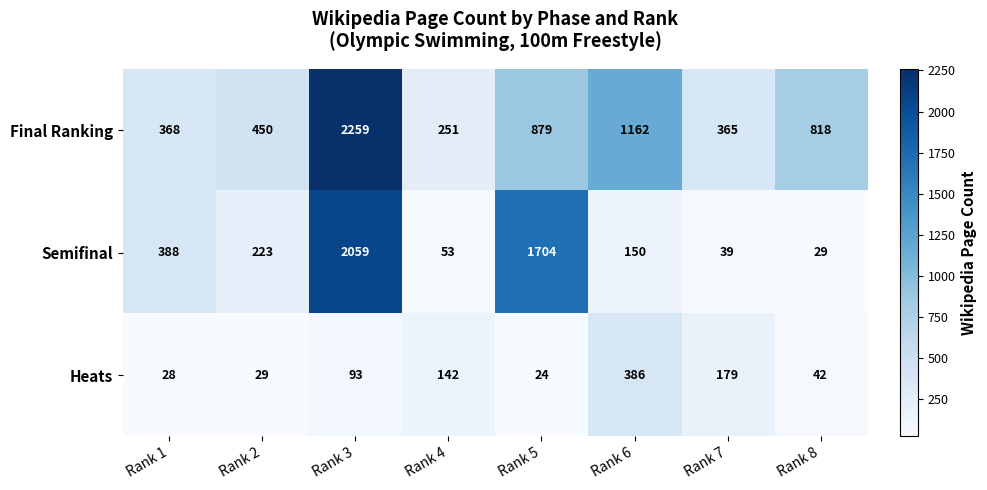

What is the total value across all series at Rank 2?

702